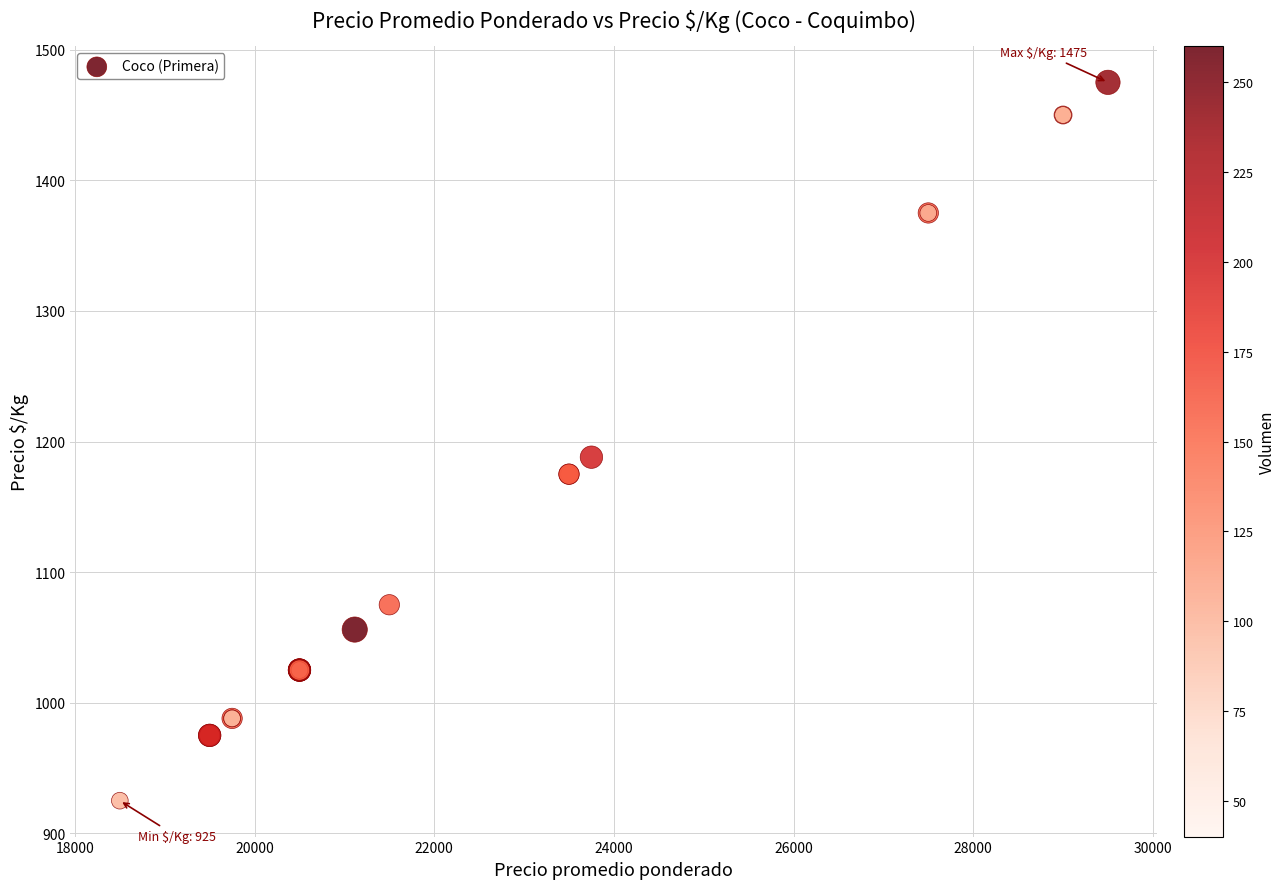

What Y value in the scatter plot is closest to 1200?

1188